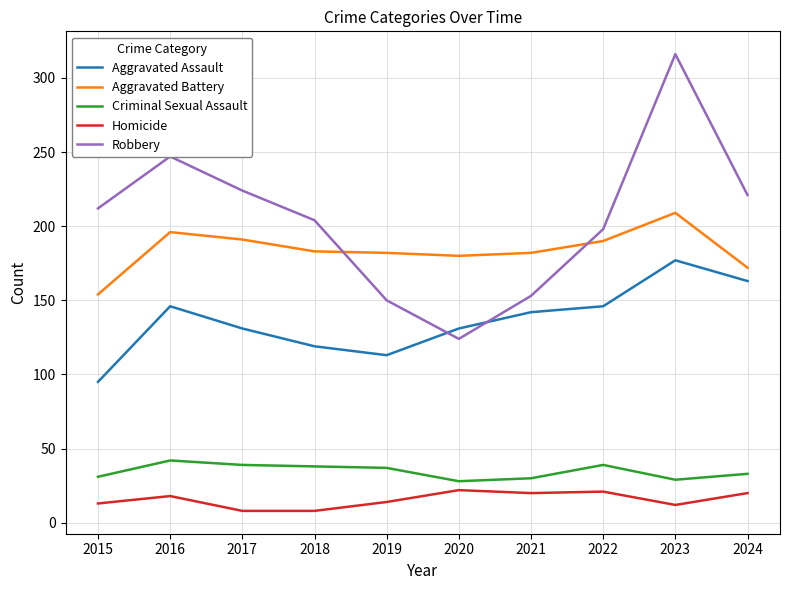

Does the chart display data point markers on the line(s)?

No